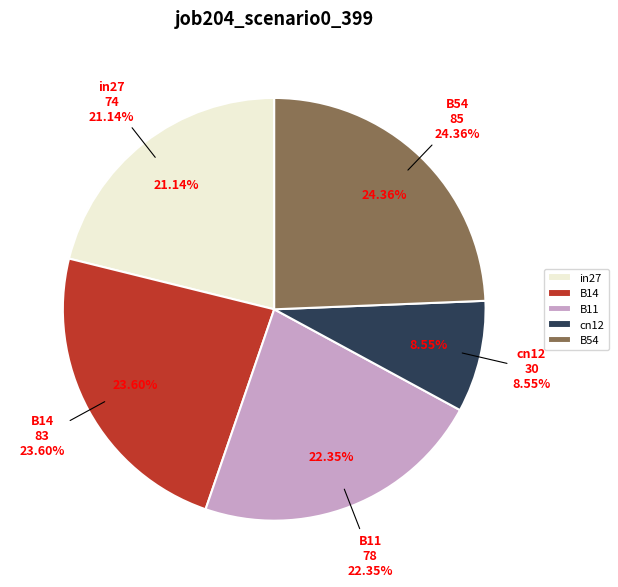

Which category has the biggest portion of the pie?

B54